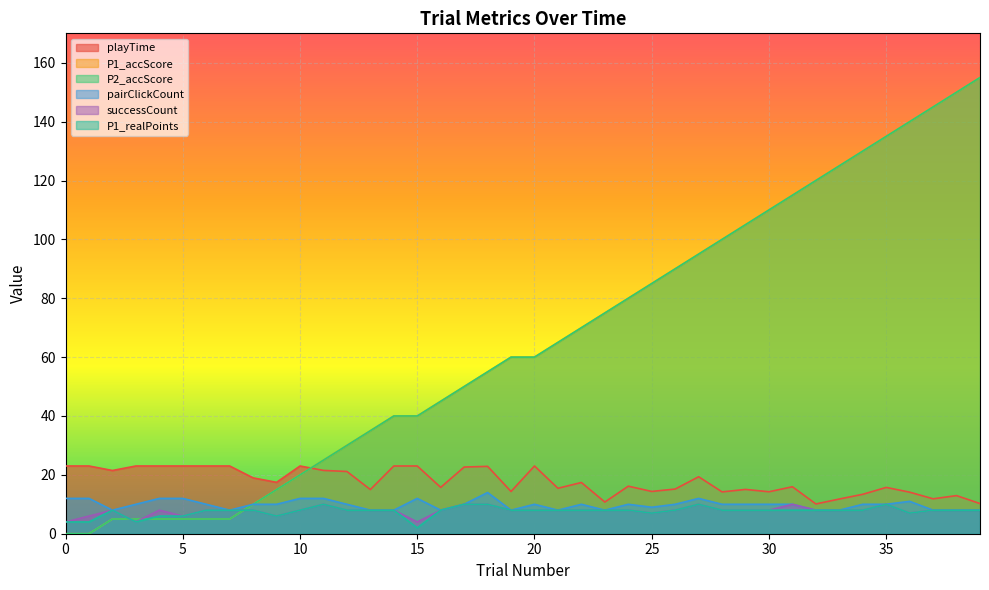

The P1_realPoints series shows 2.8 at 7. True or false?

False